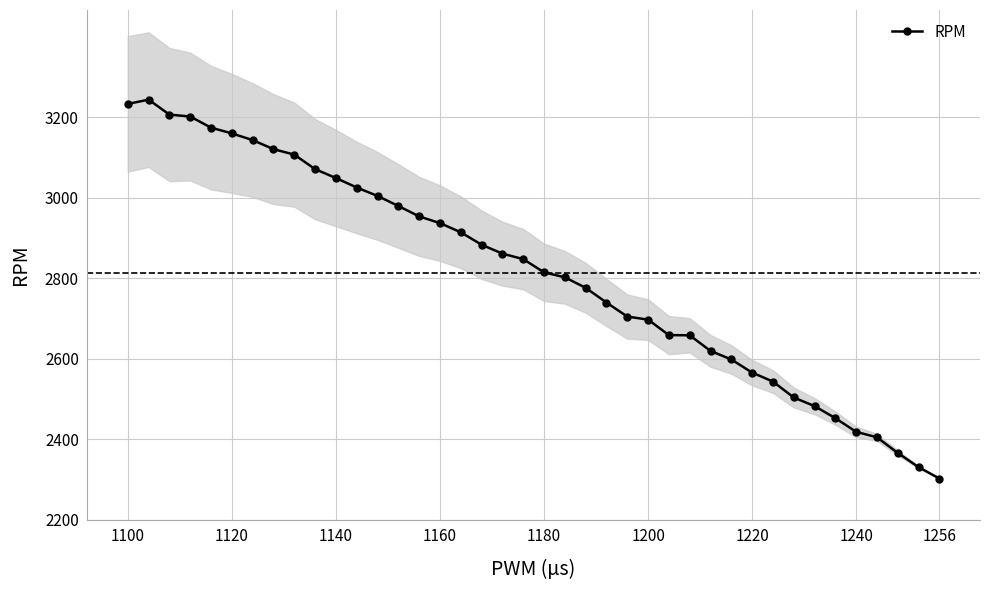

What is the average value?

2813.8